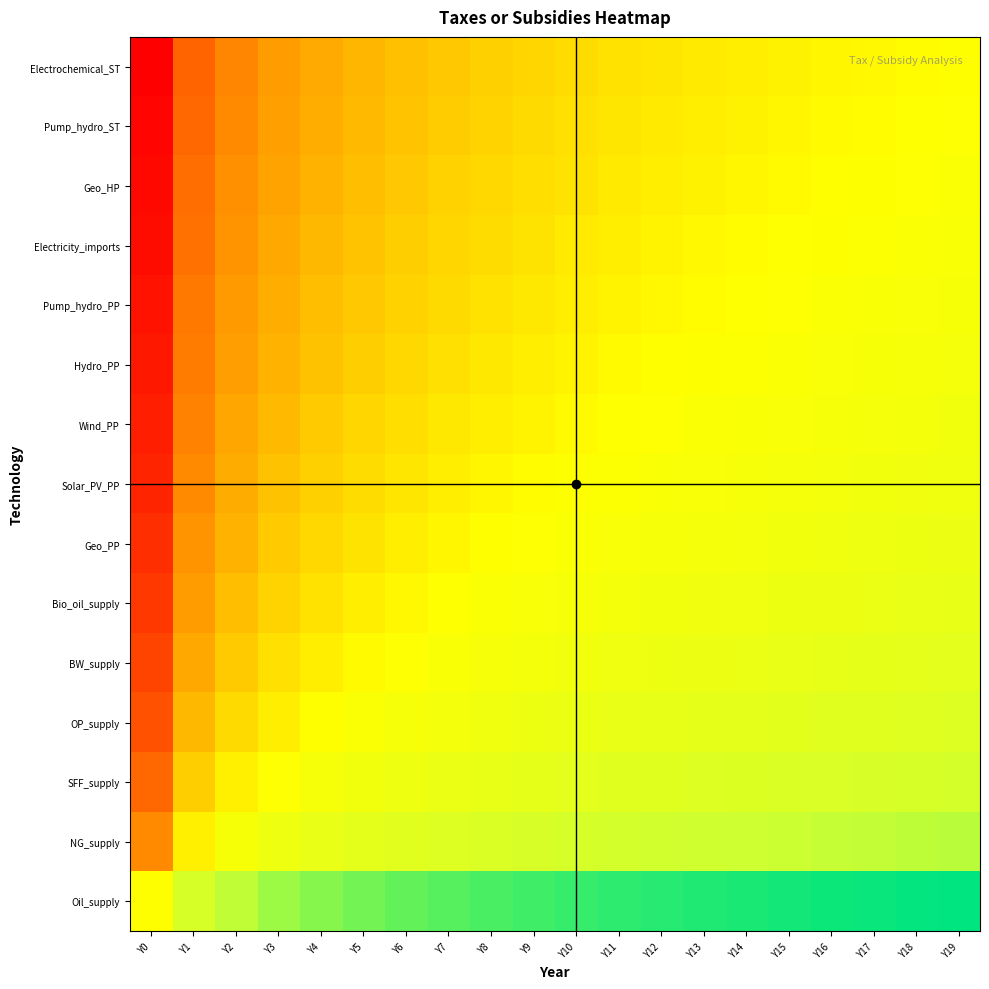

What is the spread (max minus min) of values at Y18?

0.5